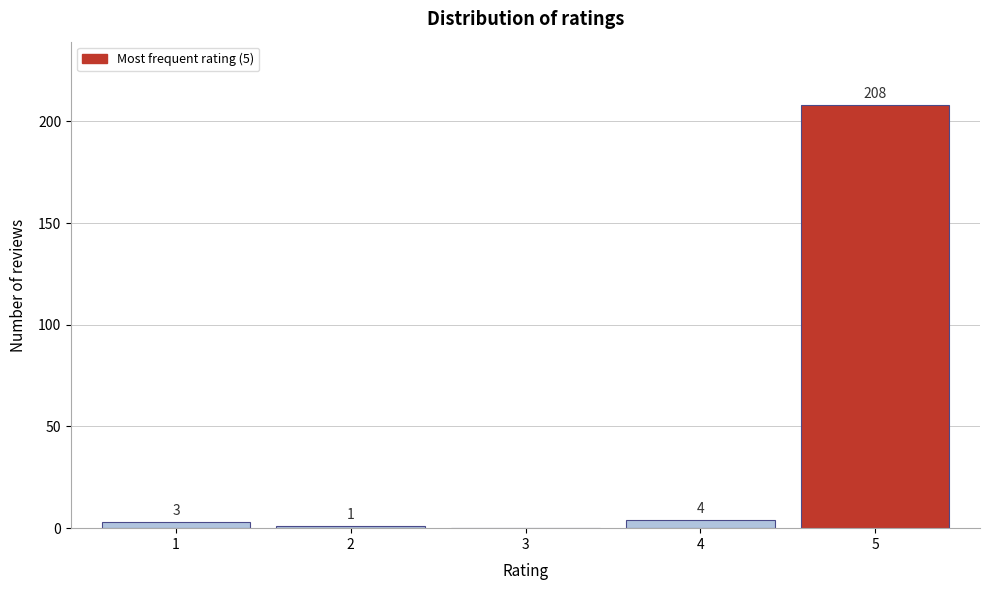

Reading left to right, what are all the values shown in this chart?

1=3	2=1	3=0	4=4	5=208